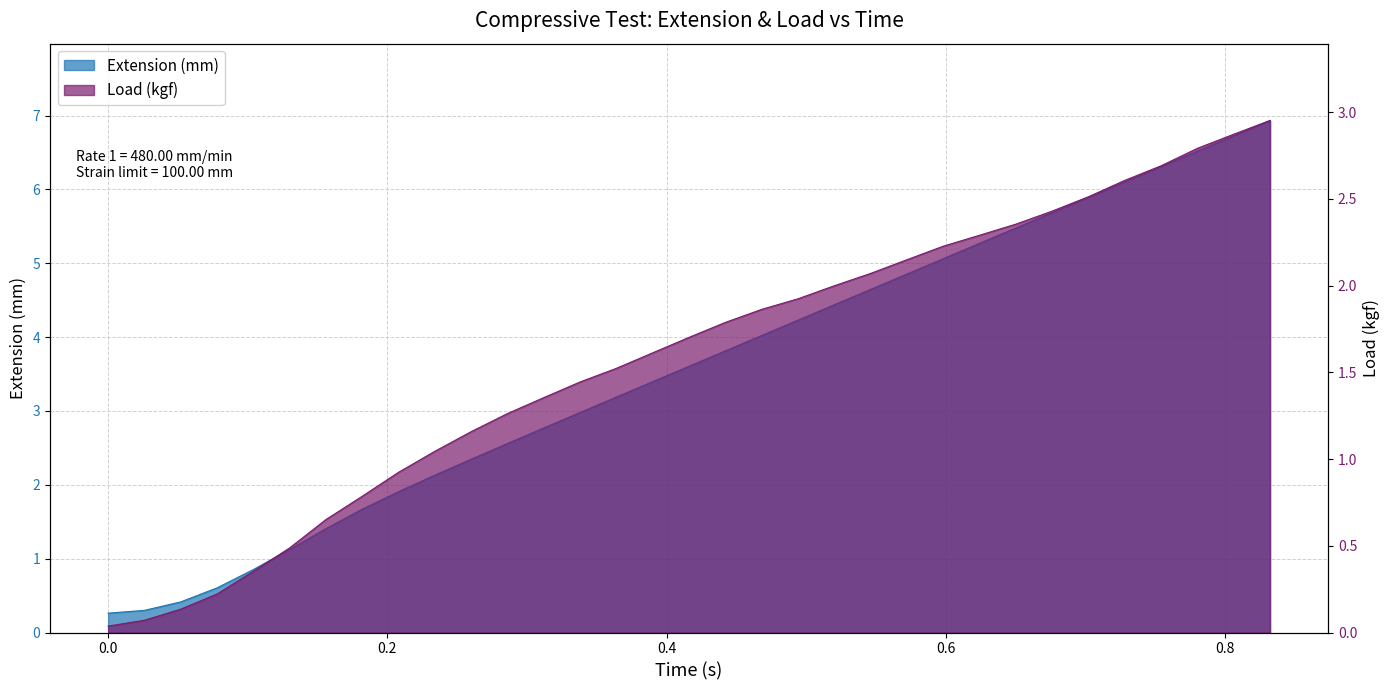

True or false: Extension (mm) and Load (kgf) cross at least once.

False